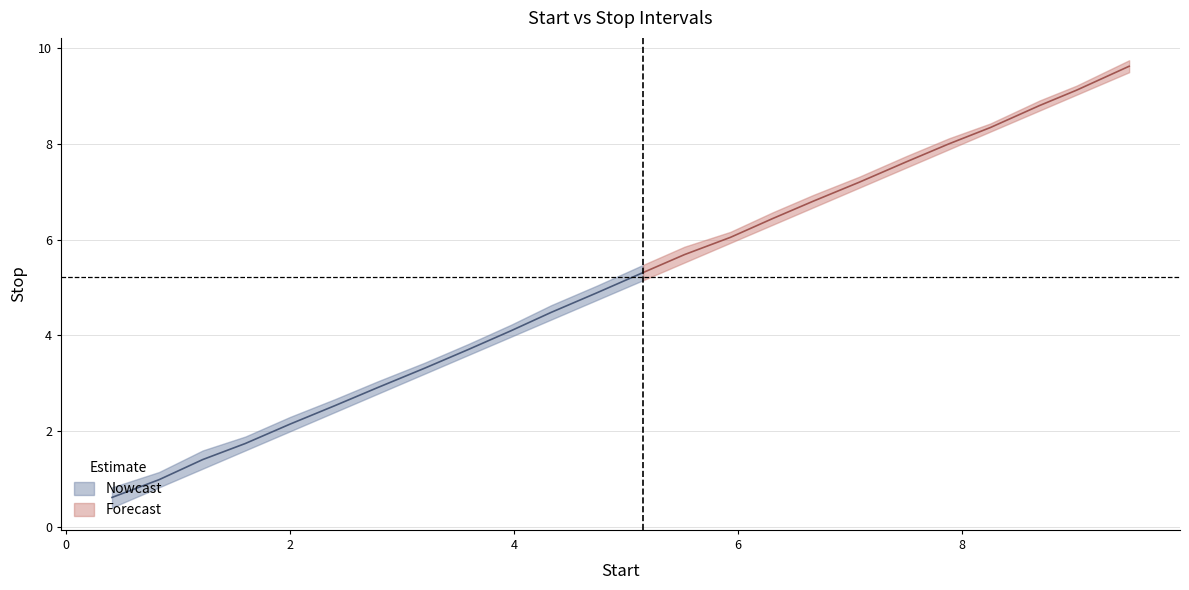

Rank the categories by value from lowest to highest.

0.41, 0.83, 1.22, 1.6, 2.0, 2.4, 2.78, 3.2, 3.59, 3.97, 4.33, 4.74, 5.15, 5.52, 5.93, 6.31, 6.67, 7.08, 7.5, 7.88, 8.25, 8.69, 9.02, 9.49